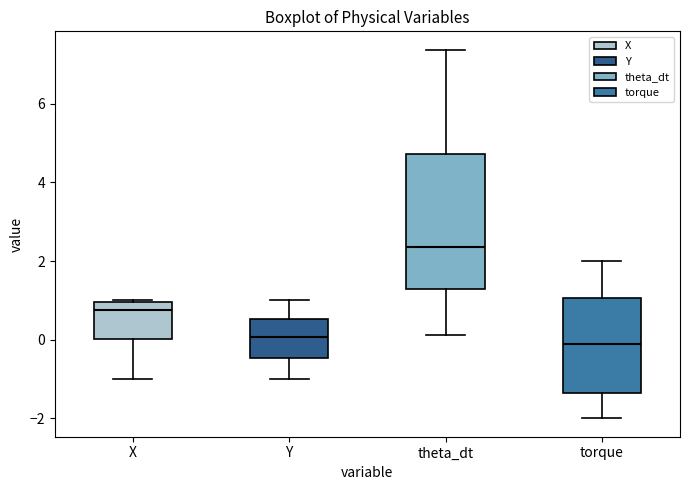

Comparing the boxes themselves (not the whiskers), which one is the tallest?

theta_dt